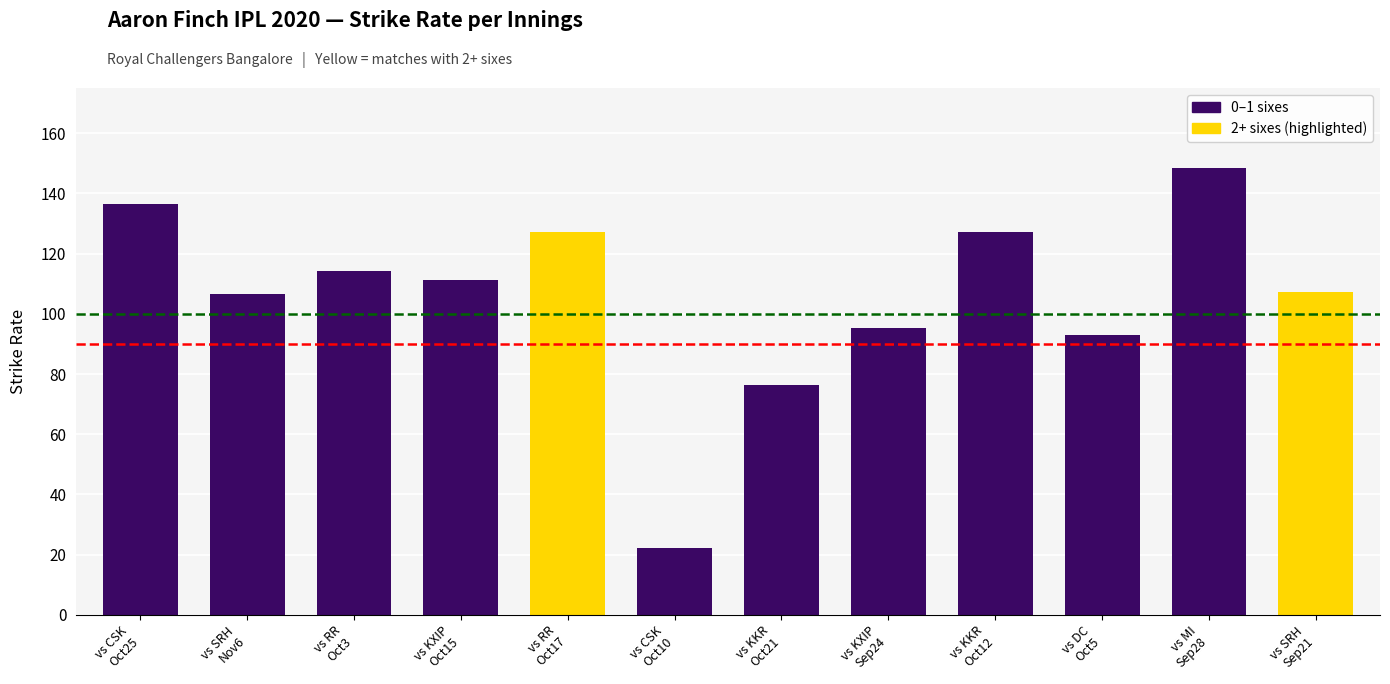

Between vs KXIP
Oct15 and vs KKR
Oct21, which is larger?

vs KXIP
Oct15